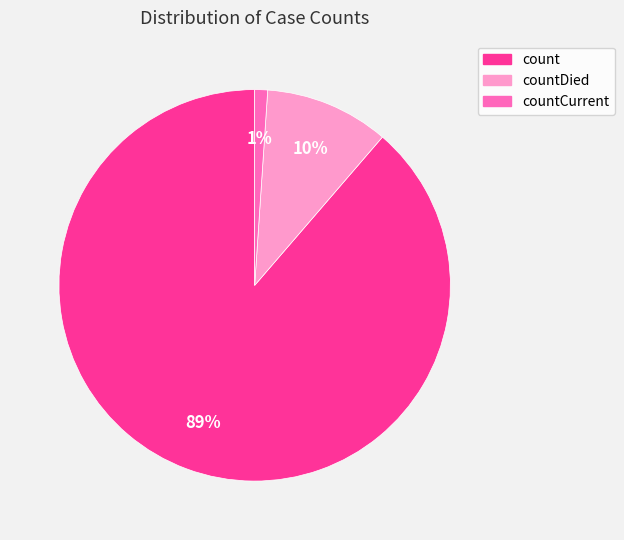

To the nearest percent, what is the average slice percentage?

33%